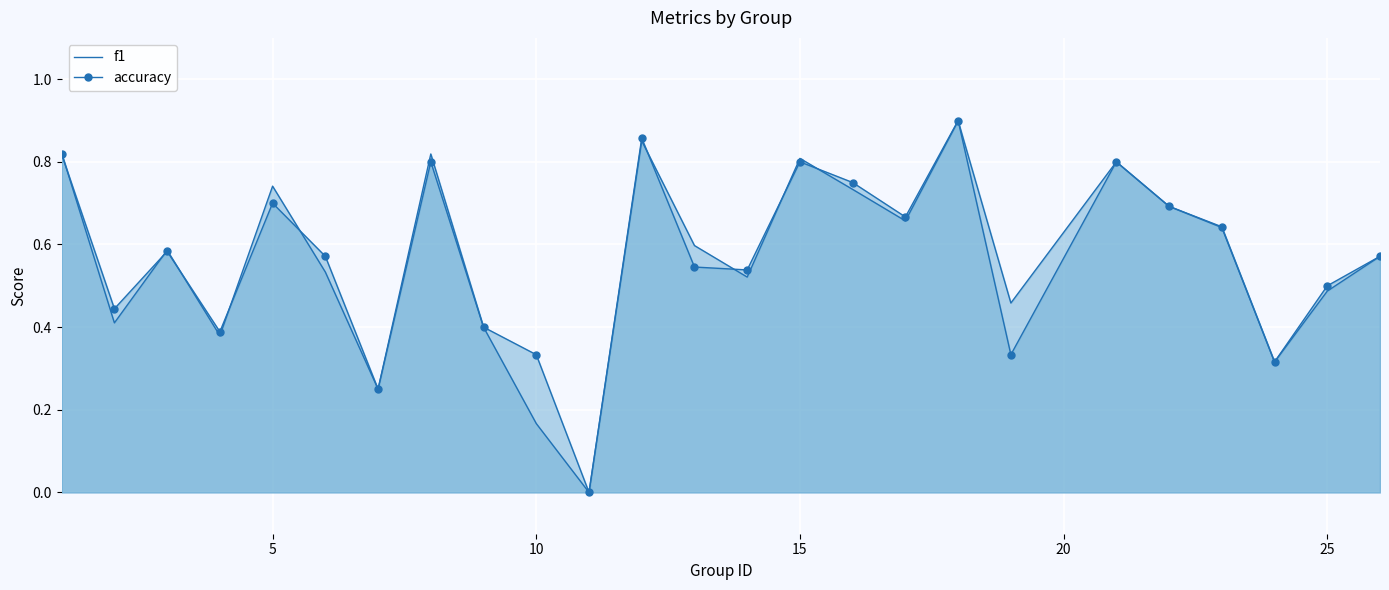

How many series are shown in this chart?

2